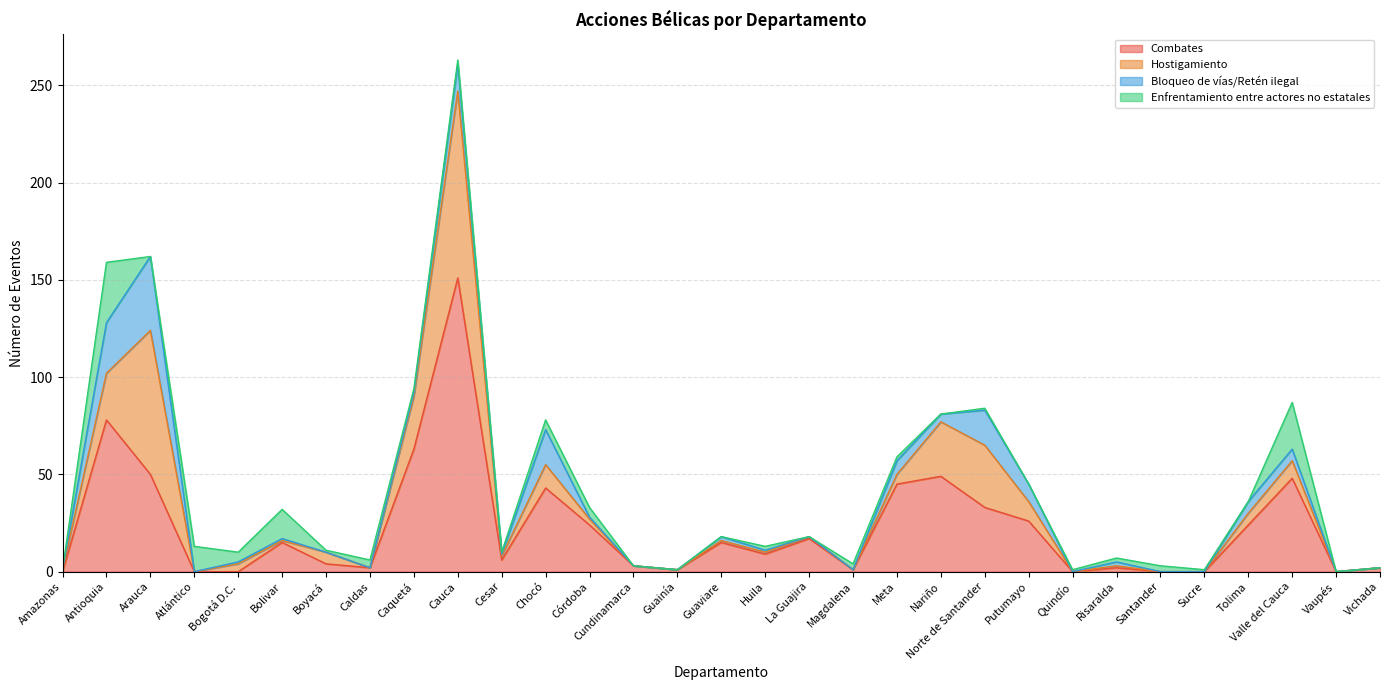

The Combates series shows 63 at Caquetá. True or false?

True